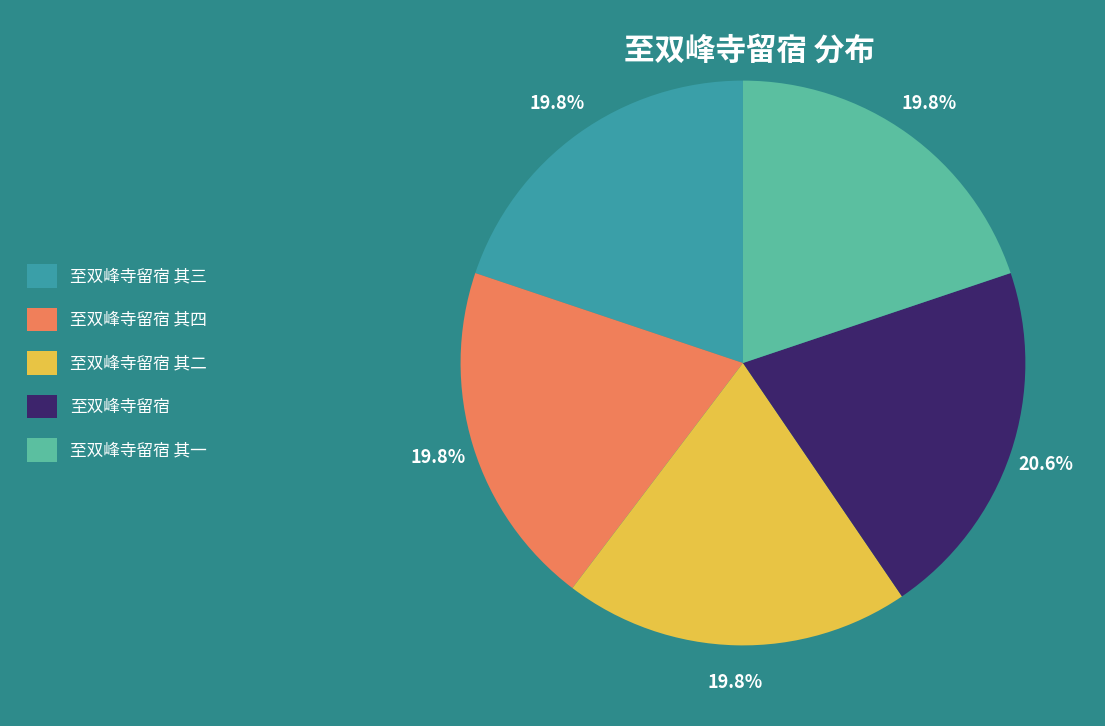

Count the number of slices in the pie.

5